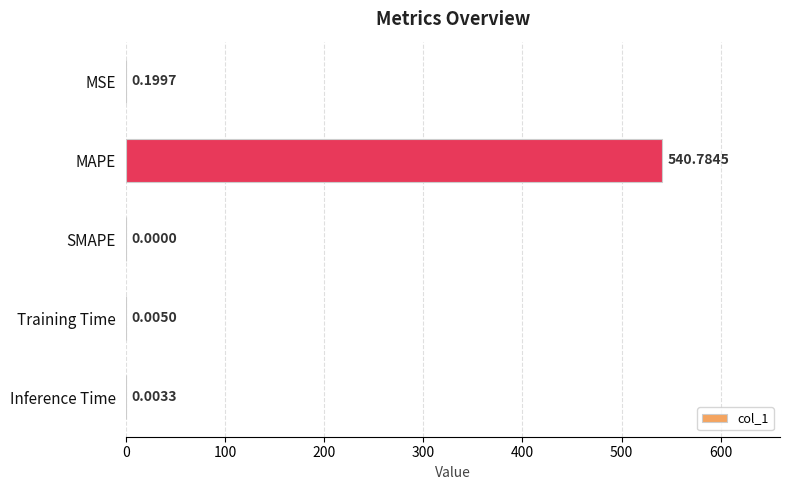

What is the sum of the values at Training Time and MAPE?

540.8